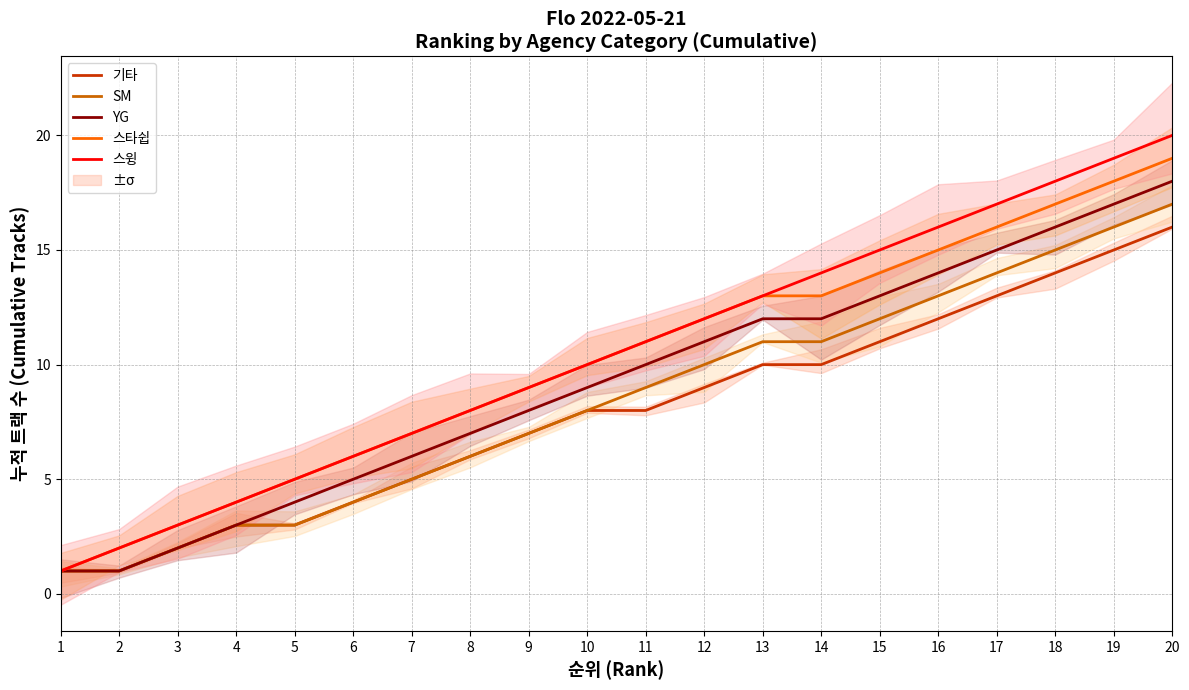

Count the number of data series in this chart.

5